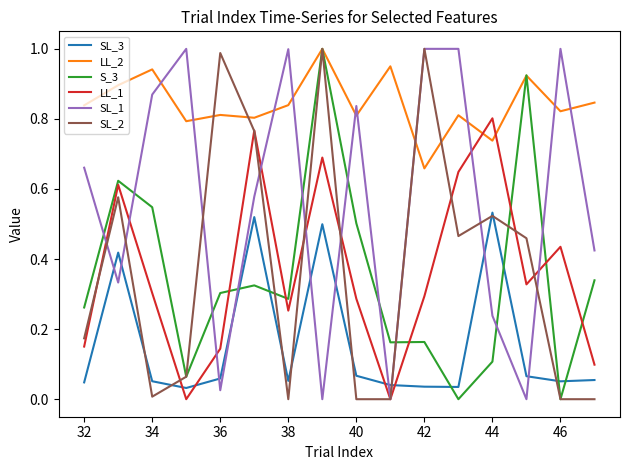

Which series has the largest total across all categories?

LL_2